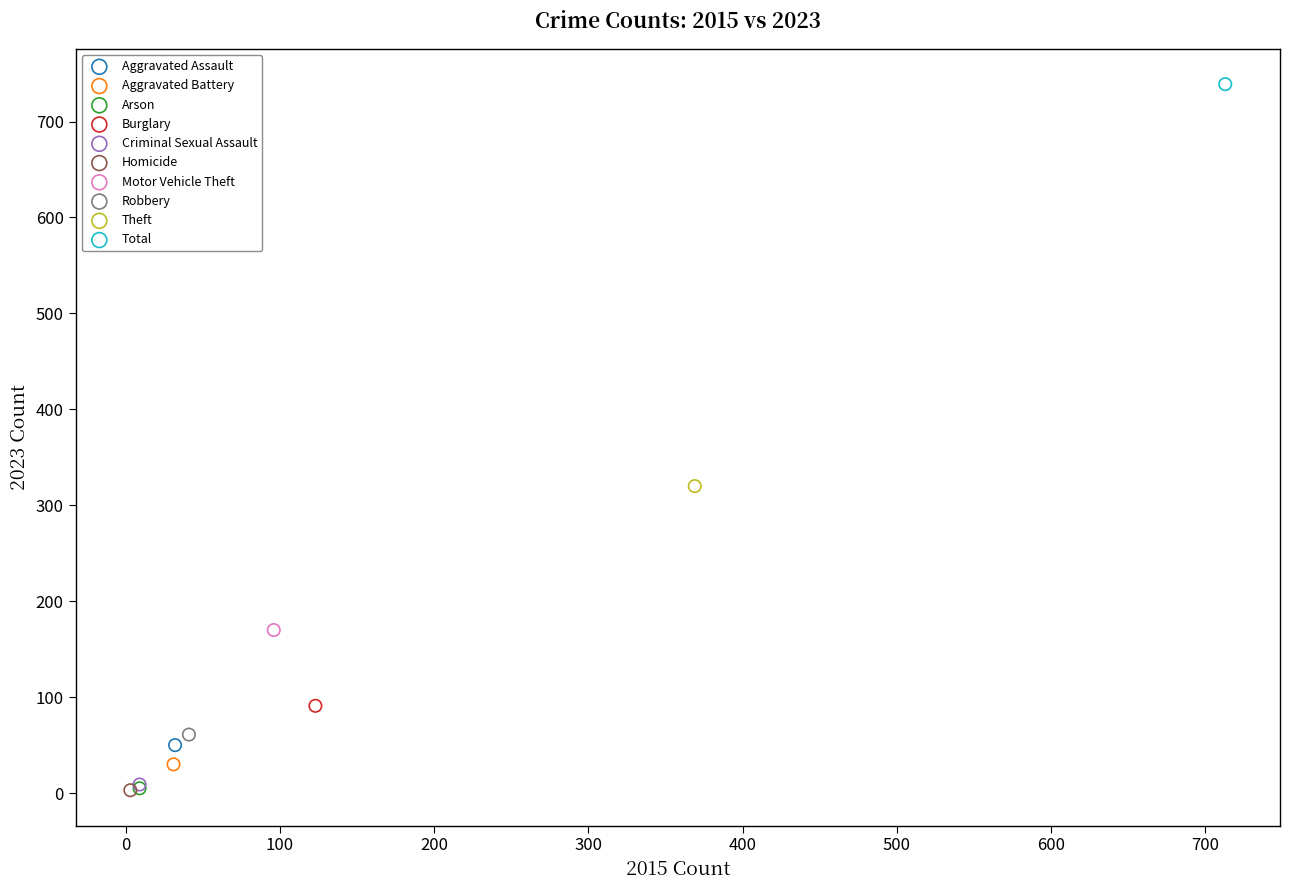

What are all the series names shown in the legend?

Aggravated Assault, Aggravated Battery, Arson, Burglary, Criminal Sexual Assault, Homicide, Motor Vehicle Theft, Robbery, Theft, Total